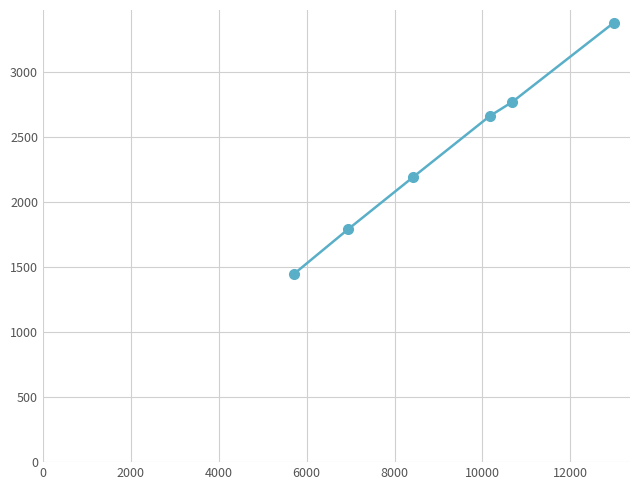

Reading left to right, extract all data points from this chart.

1445	1793	2192	2662	2772	3382